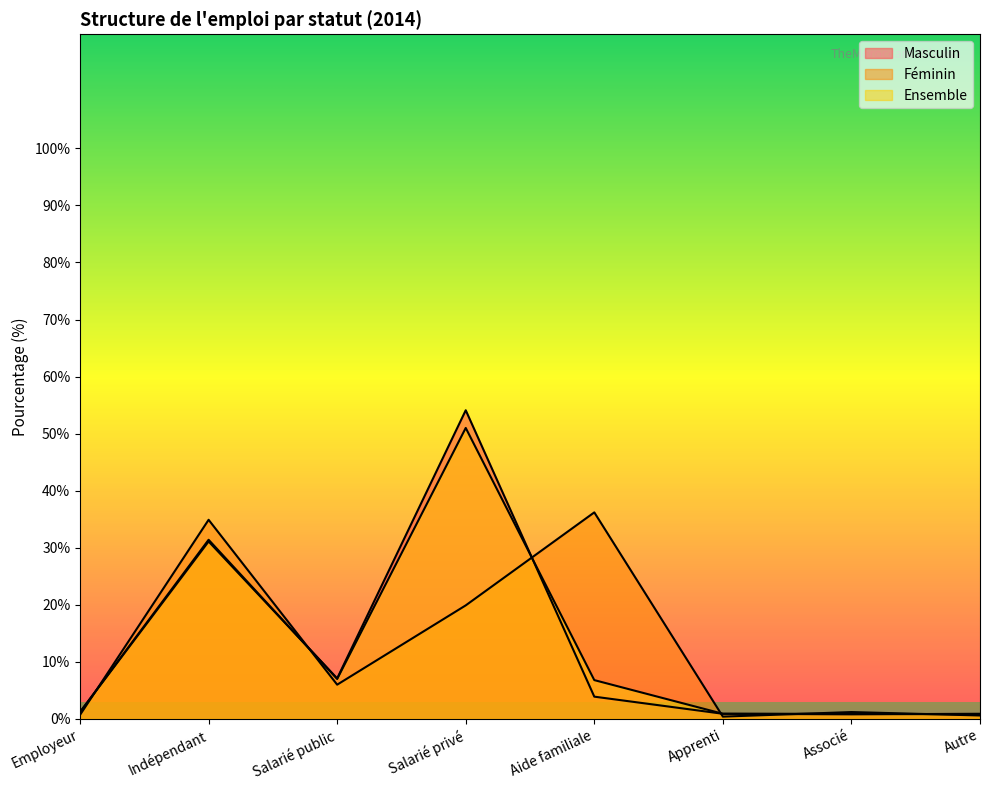

Reading left to right, transcribe all the data shown in this chart.

Masculin: 1.2	31.1	7.1	54.1	3.9	0.9	0.8	0.9
Féminin: 0.7	34.9	6.0	19.9	36.2	0.4	1.2	0.6
Ensemble: 1.2	31.4	7.0	51.0	6.8	0.9	0.9	0.8